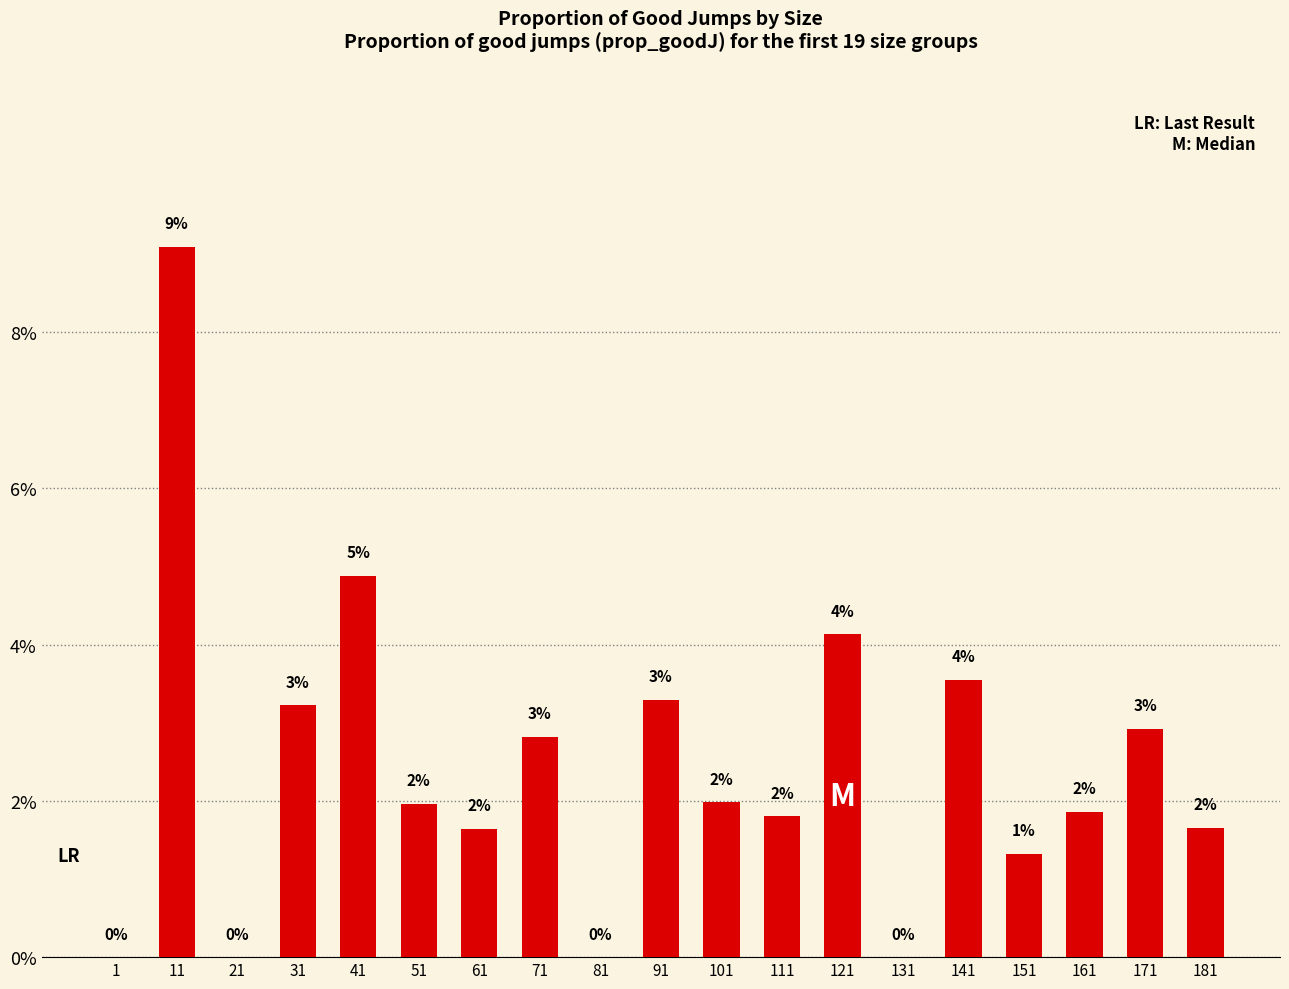

Which category has the highest value across all series?

11